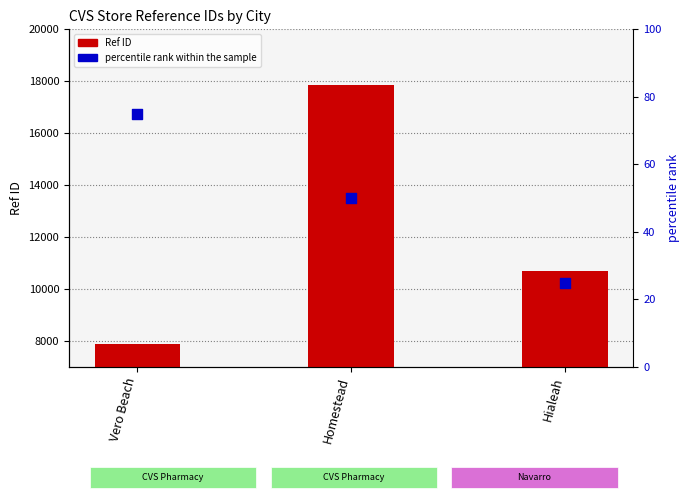

What is the total value across all series at Homestead?

17900